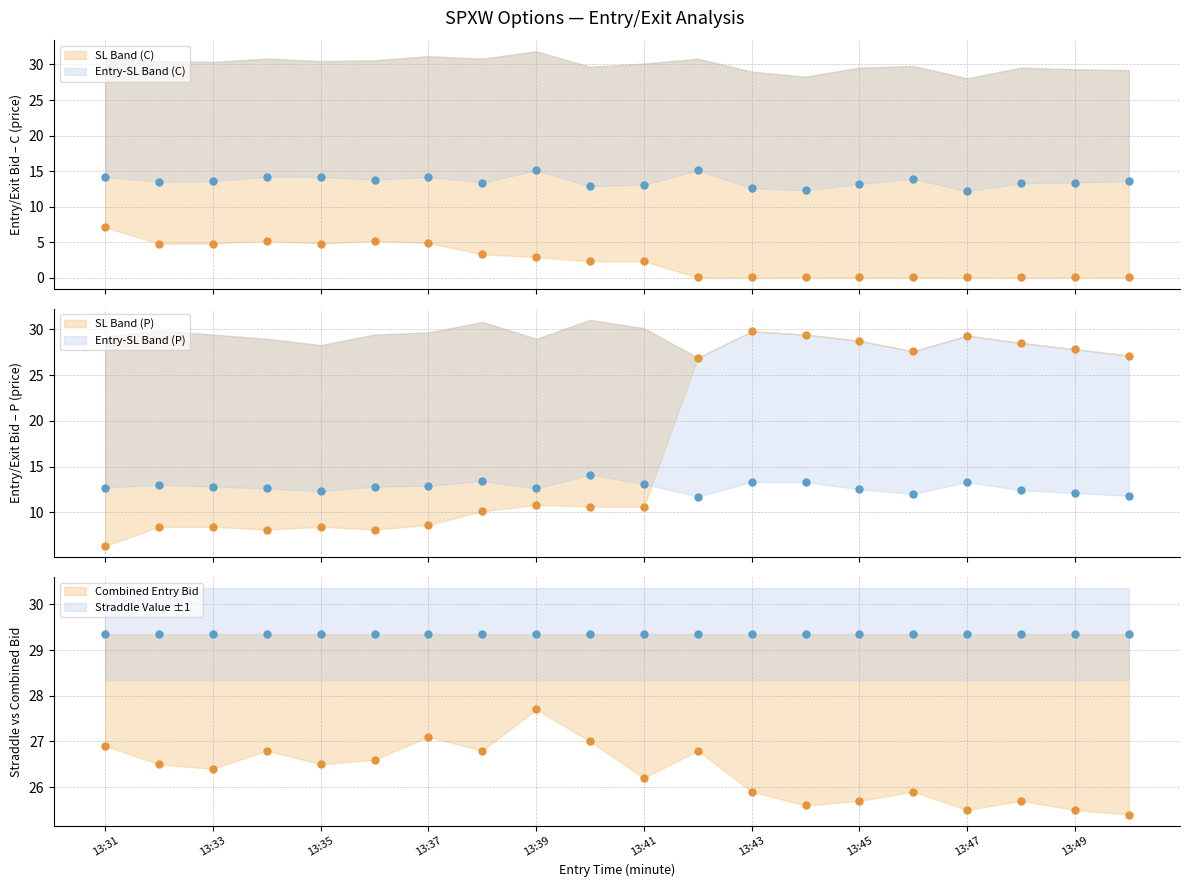

Which series contains the highest Y value?

exit_bid_P